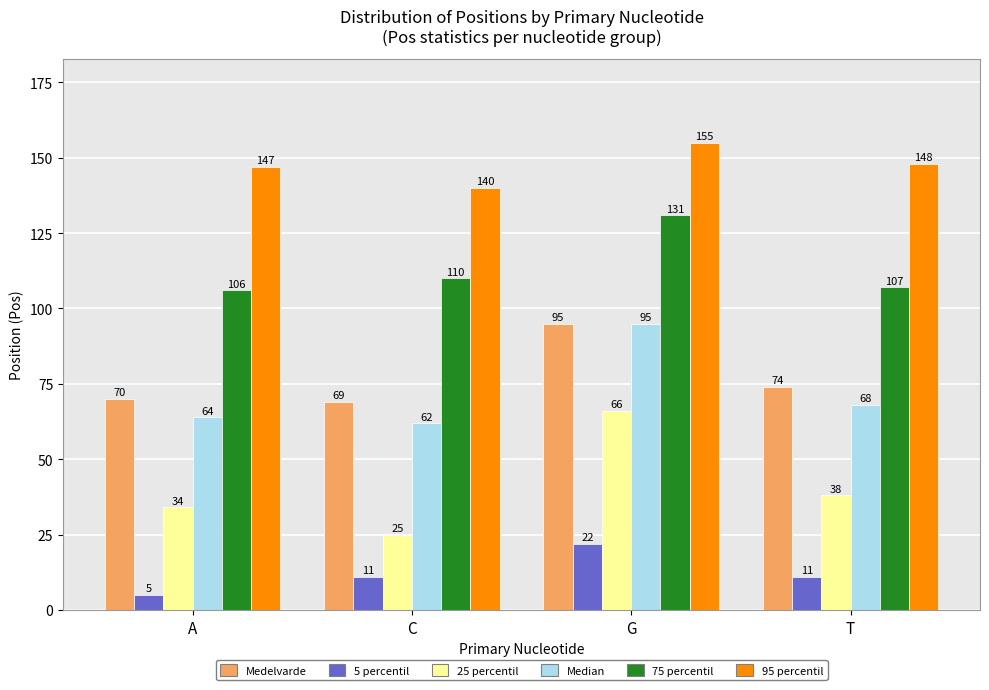

Reading left to right, what are all the values shown in this chart?

Medelvarde: 70	69	95	74
5 percentil: 5	11	22	11
25 percentil: 34	25	66	38
Median: 64	62	95	68
75 percentil: 106	110	131	107
95 percentil: 147	140	155	148